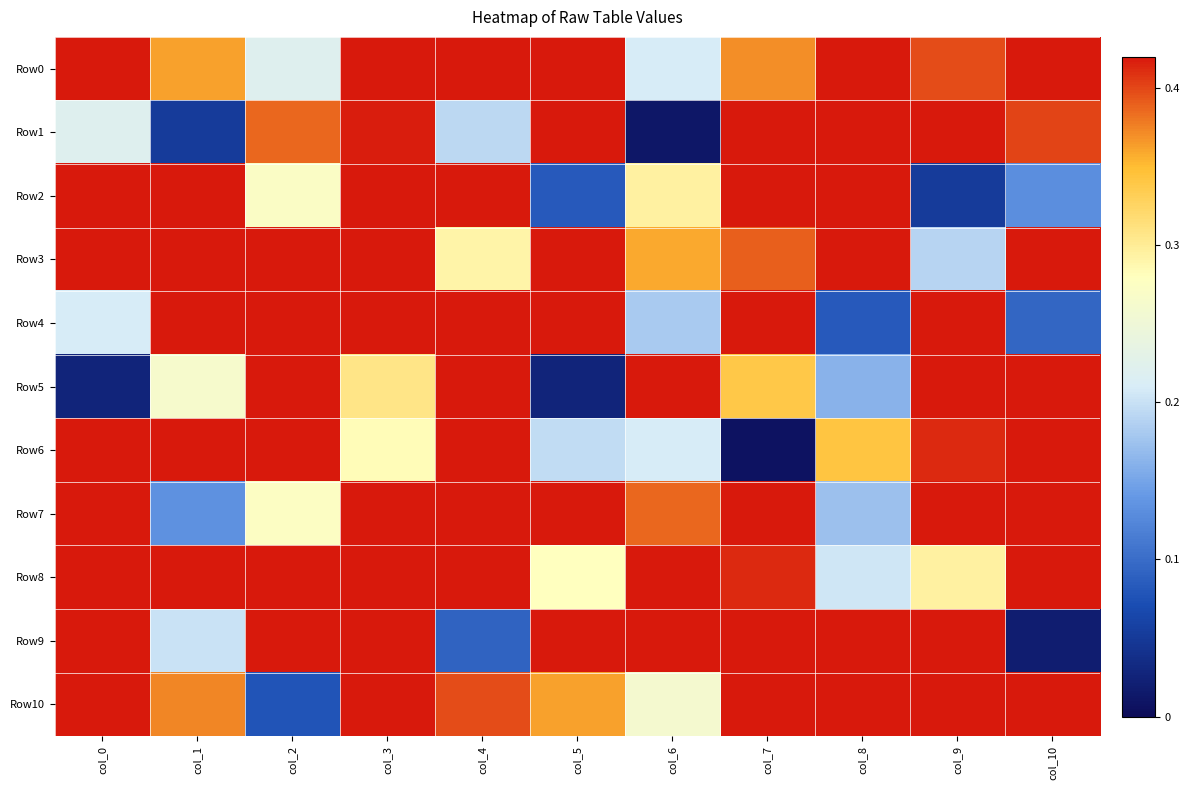

Which has a higher value, col_10 or col_5?

col_5